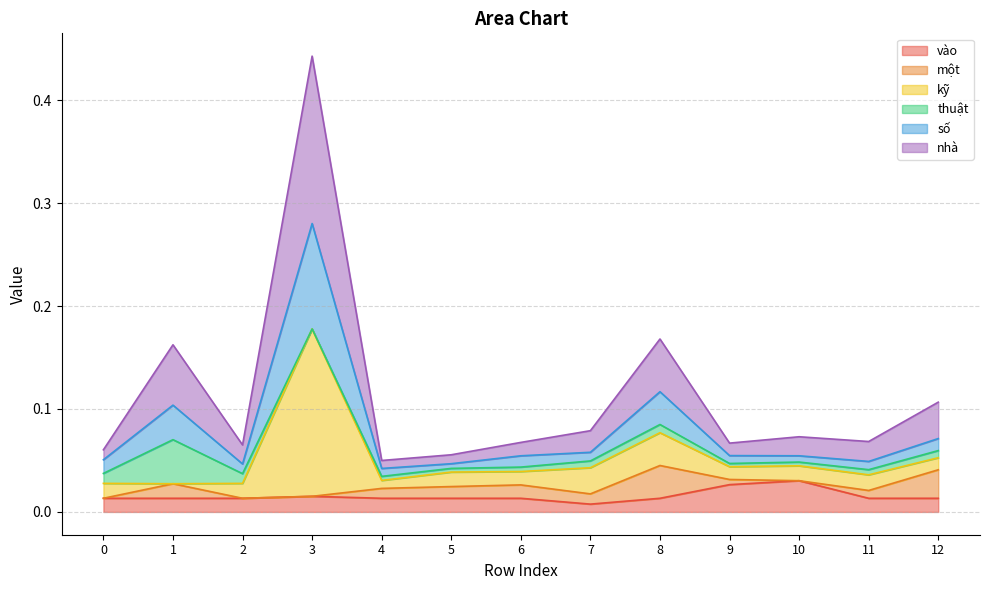

How many lines are shown in the chart?

6